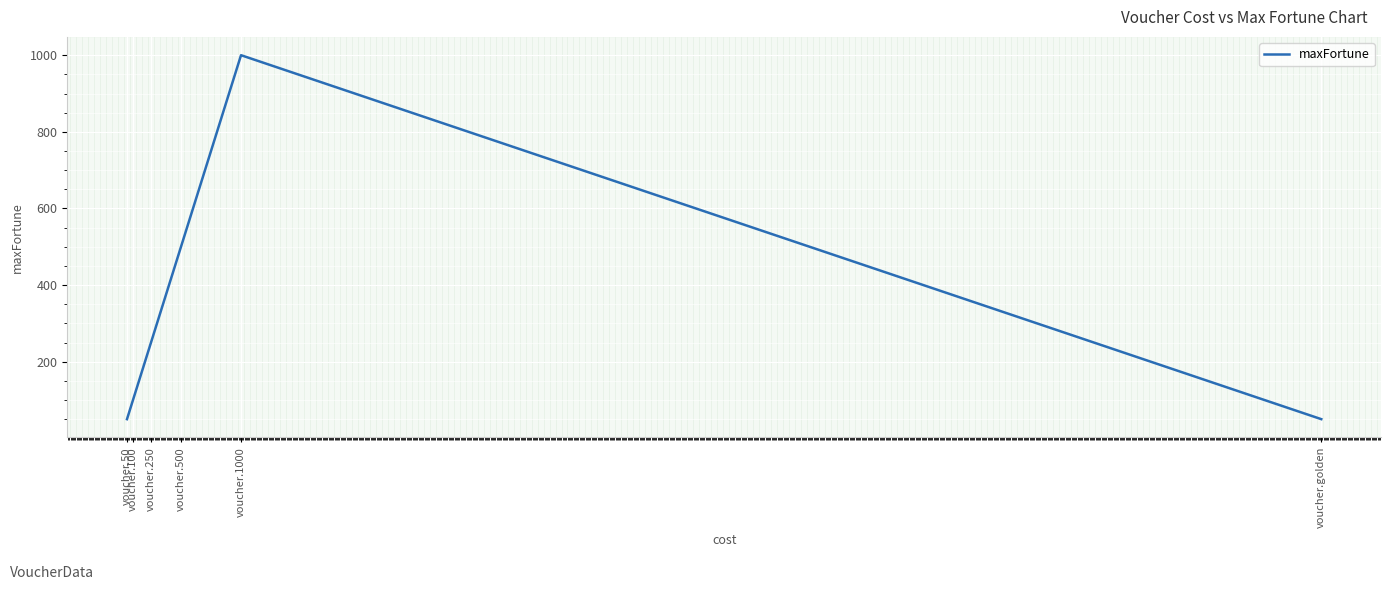

What is the sum of the values at voucher.50 and voucher.1000?

1050